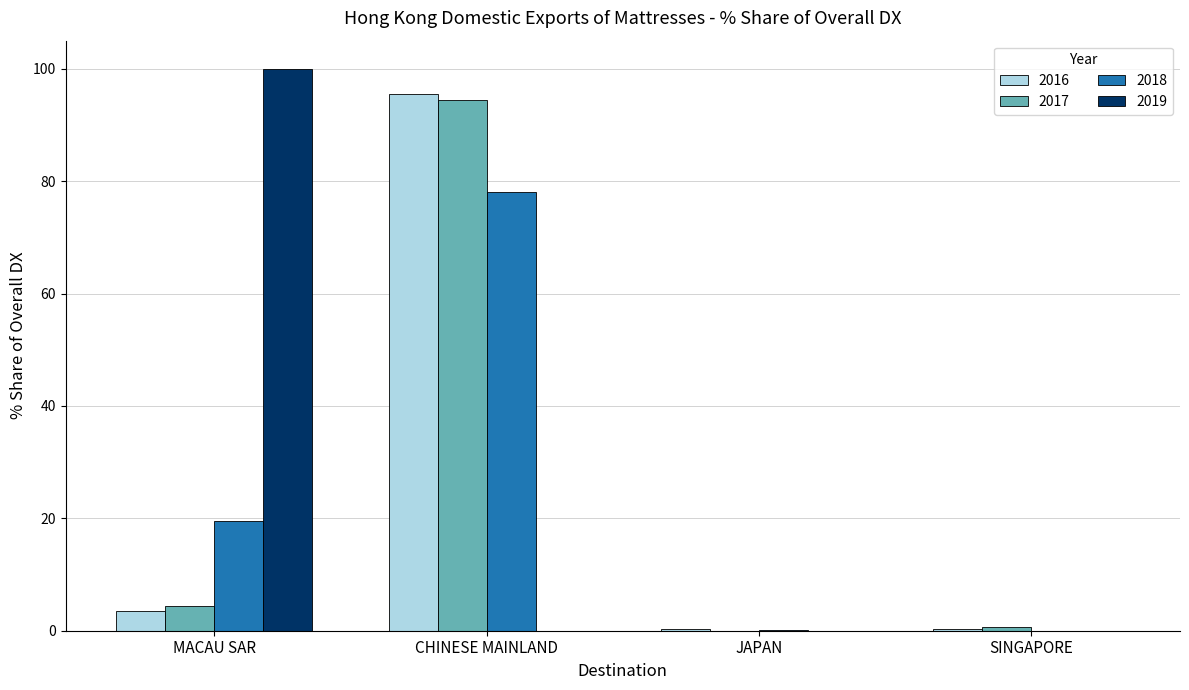

How many groups of bars are there?

4